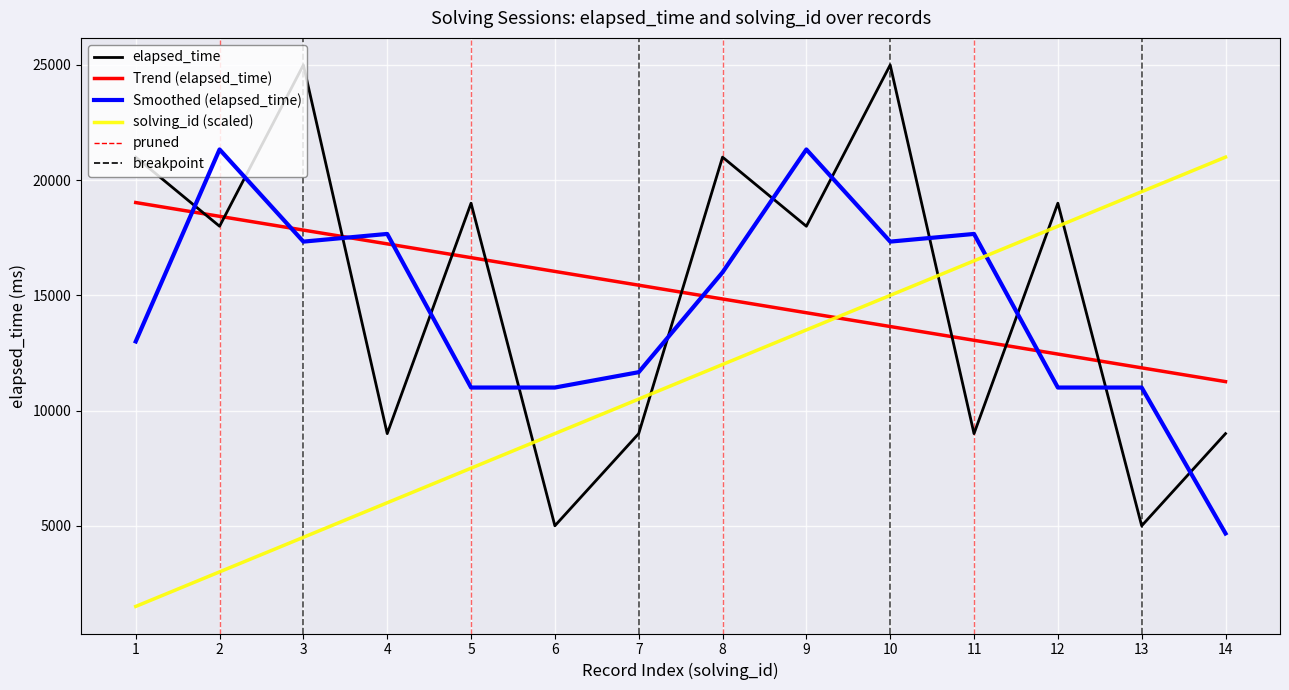

Does the chart have visible grid lines?

Yes